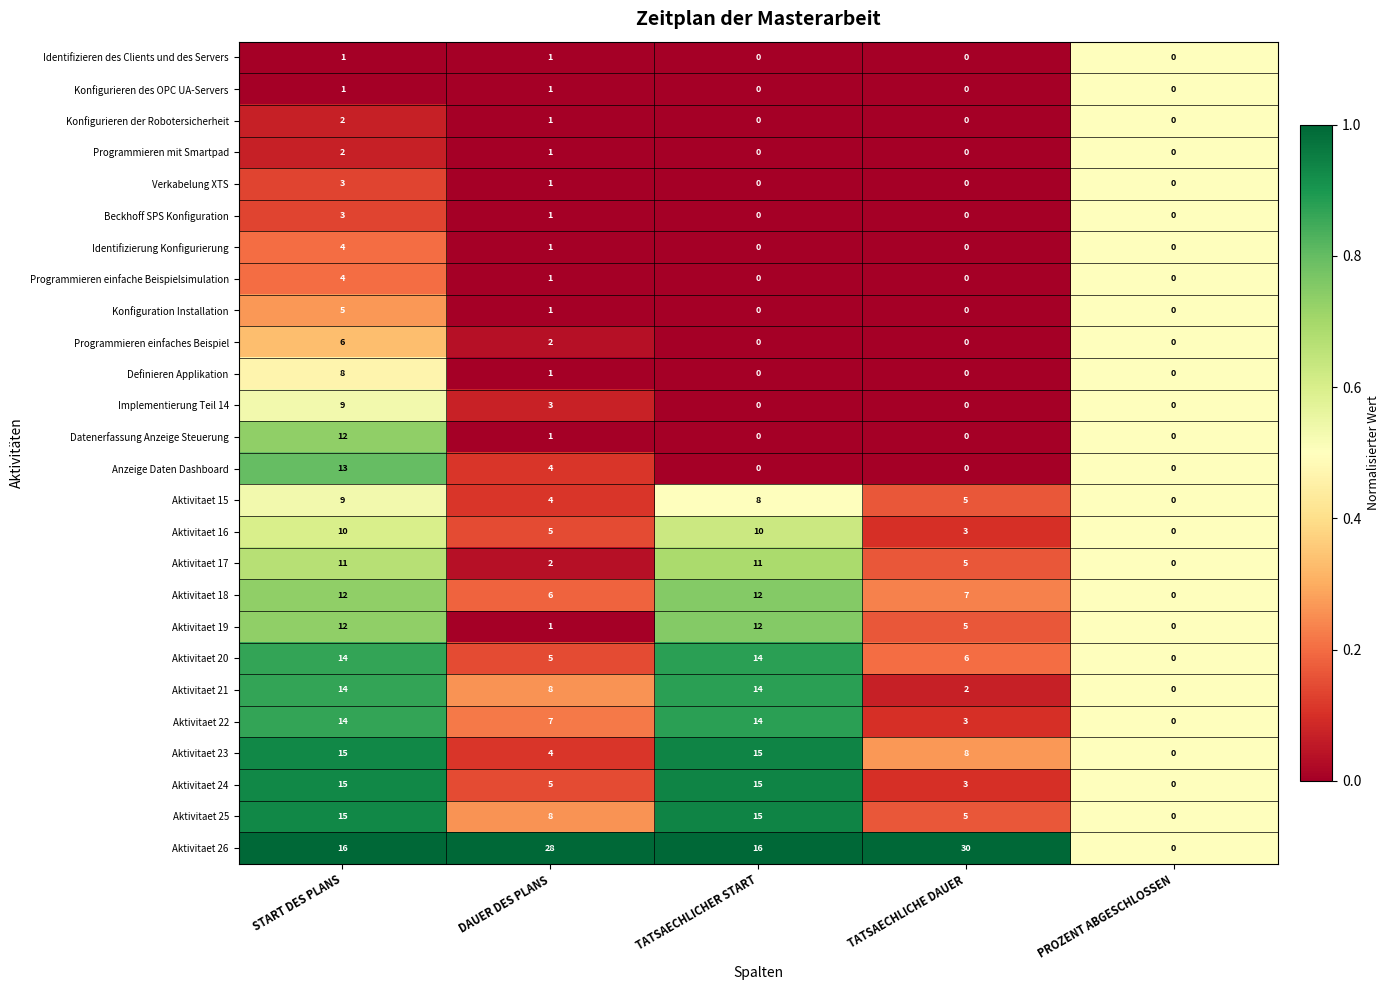

Between DAUER DES PLANS and TATSAECHLICHE DAUER, which series saw the biggest shift?

Aktivitaet 21